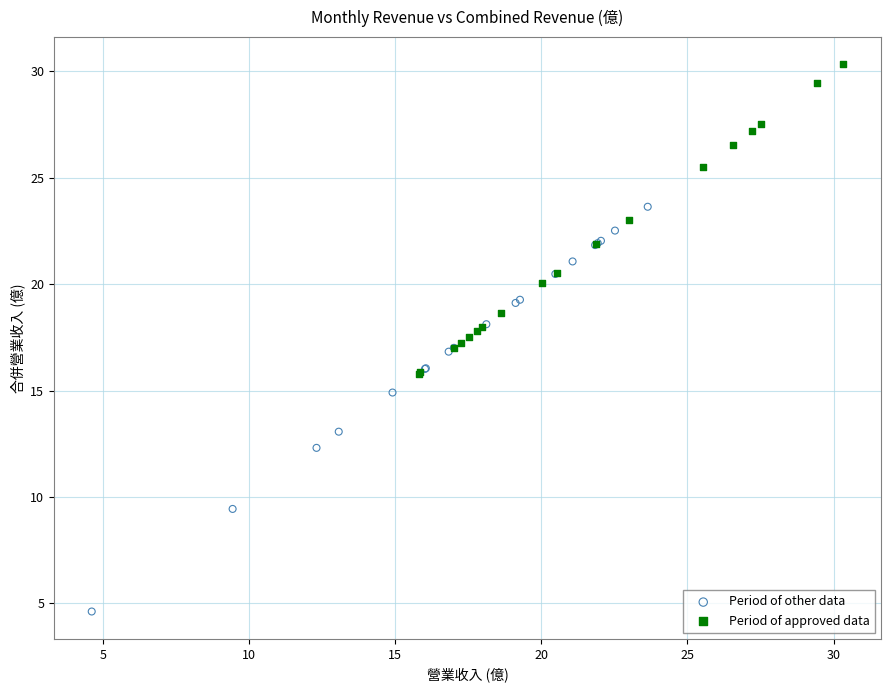

Which series has the widest spread of Y values?

Period of other data